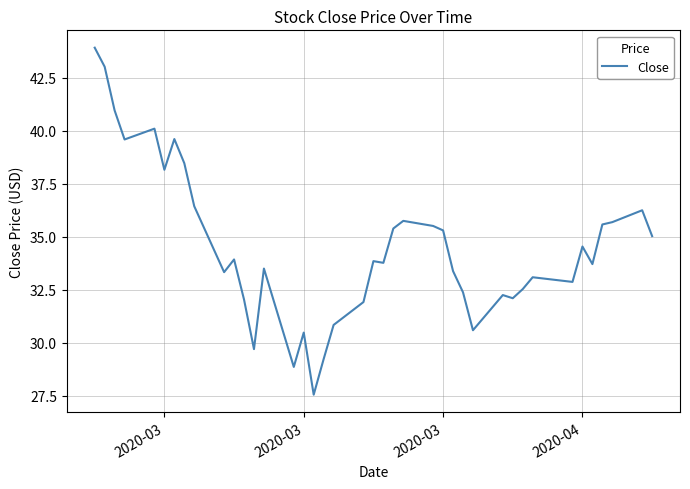

What is the minimum value shown in the chart?

27.5